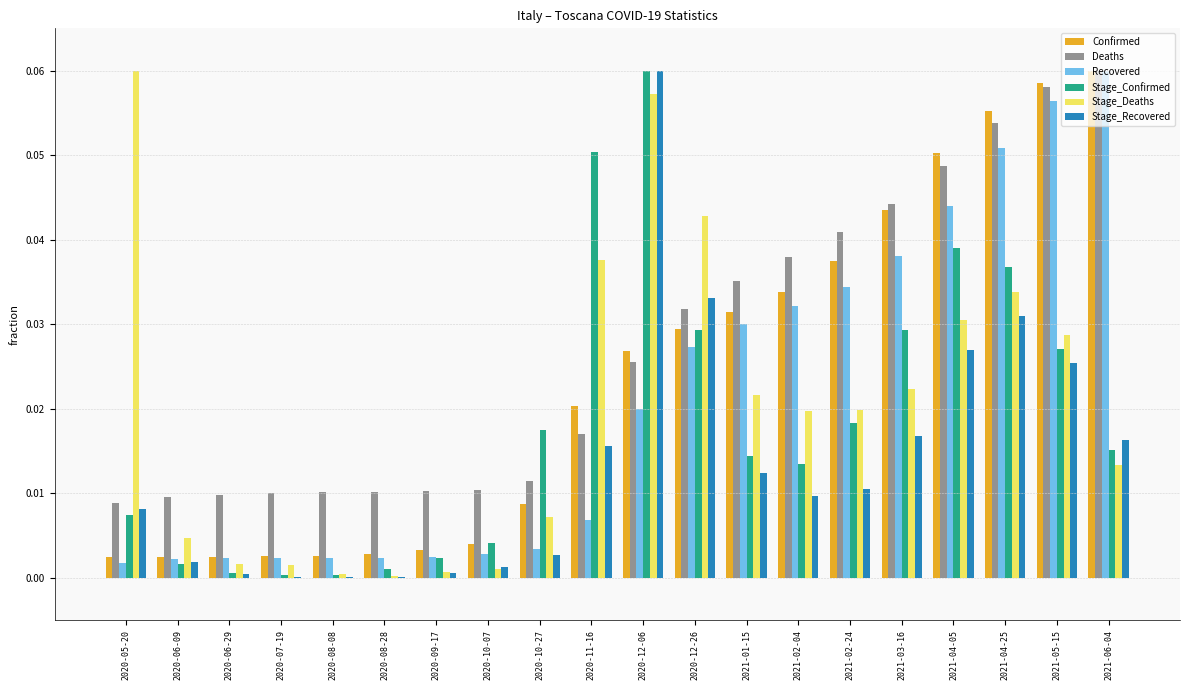

True or false: Deaths has a value of 0.0 at 2021-04-05.

True